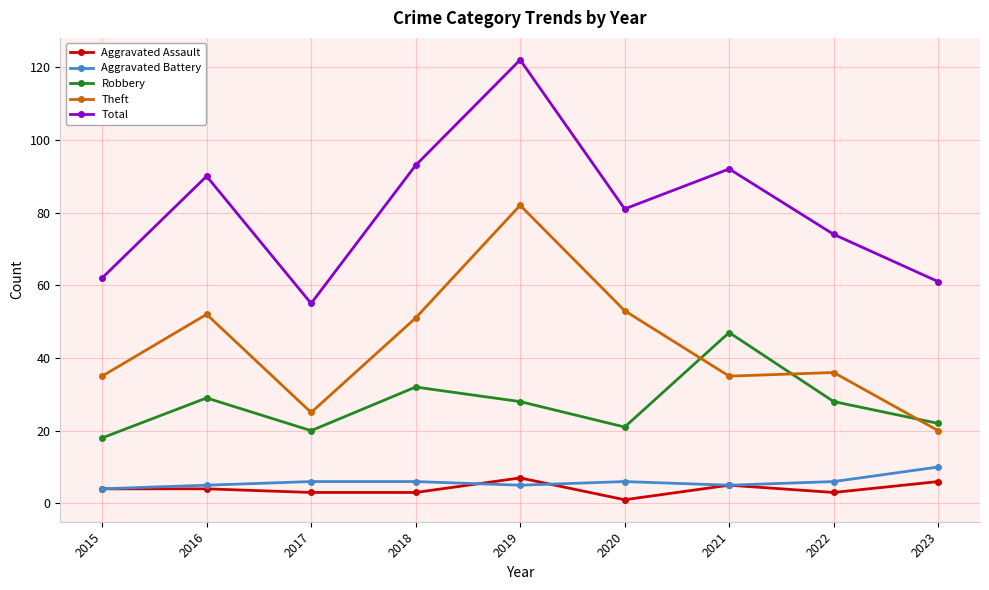

True or false: Robbery has more than 1 interior local peaks.

True